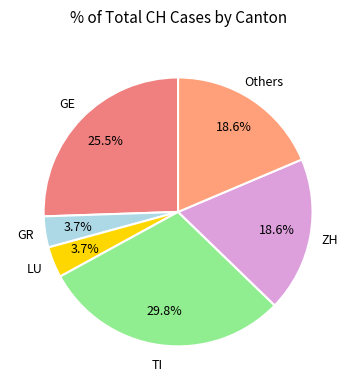

How many segments does this pie chart have?

6